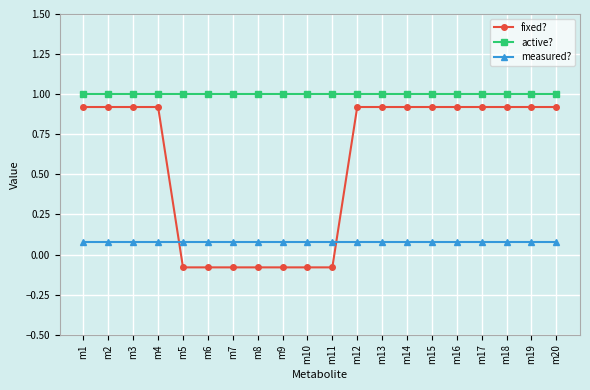

True or false: fixed? has more than 1 interior local peaks.

False